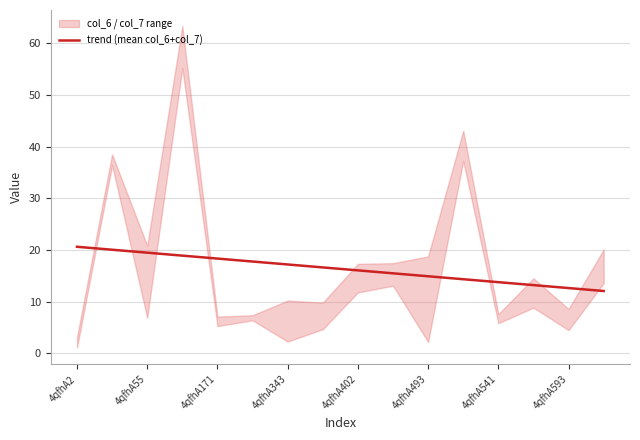

True or false: there are more than 1 points higher than both neighbors.

False